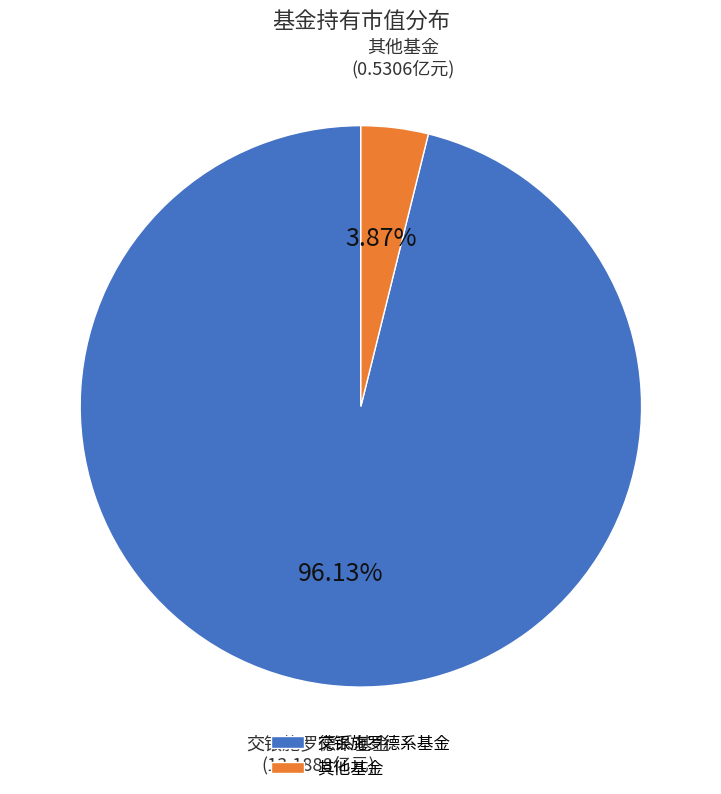

Is the sum of 交银施罗德系基金 and 其他基金 greater than half?

Yes